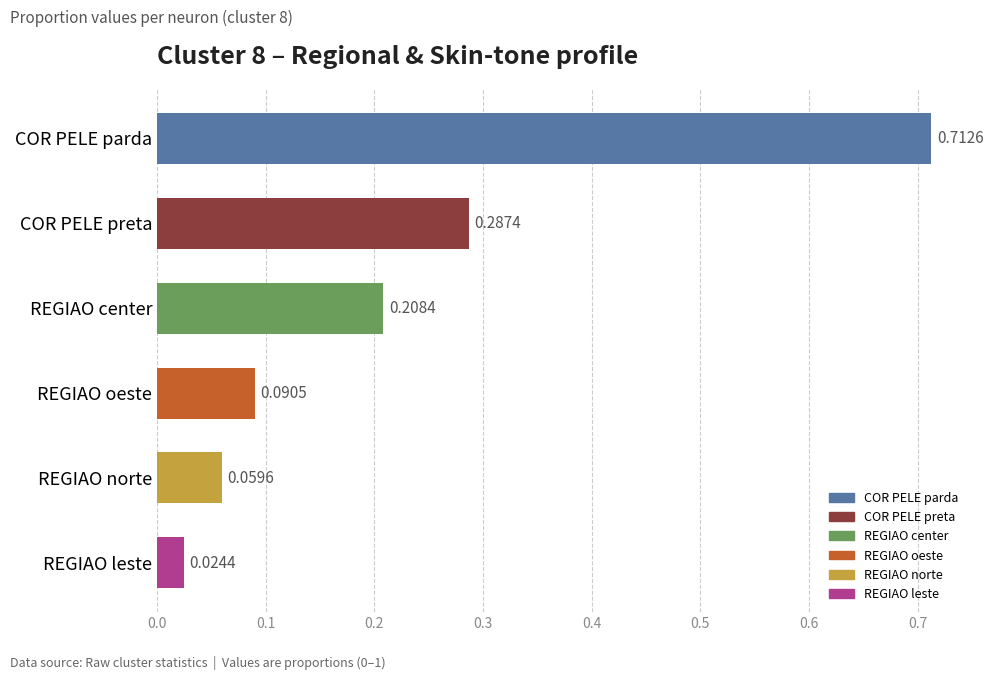

Where is the data nearest to the value 0?

REGIAO leste